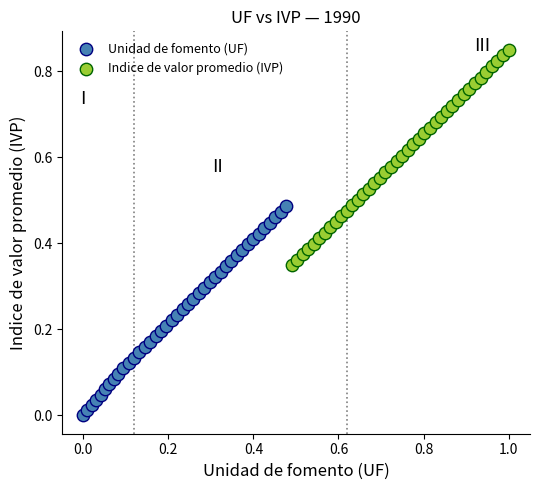

Which series contains the highest Y value?

Indice de valor promedio (IVP)